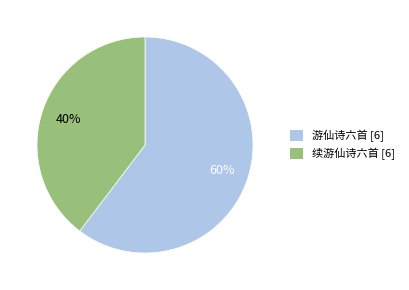

The 续游仙诗六首 [6] slice represents 40% of the pie. True or false?

True